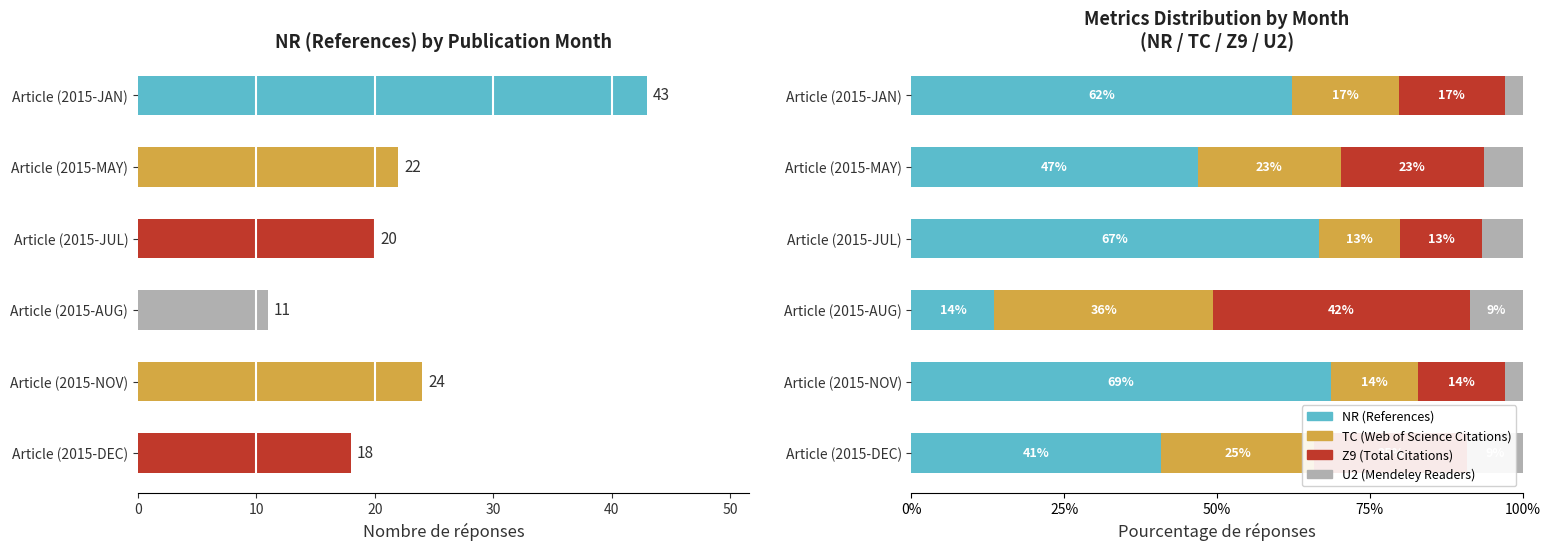

Which series has the largest range (max minus min)?

NR (References)